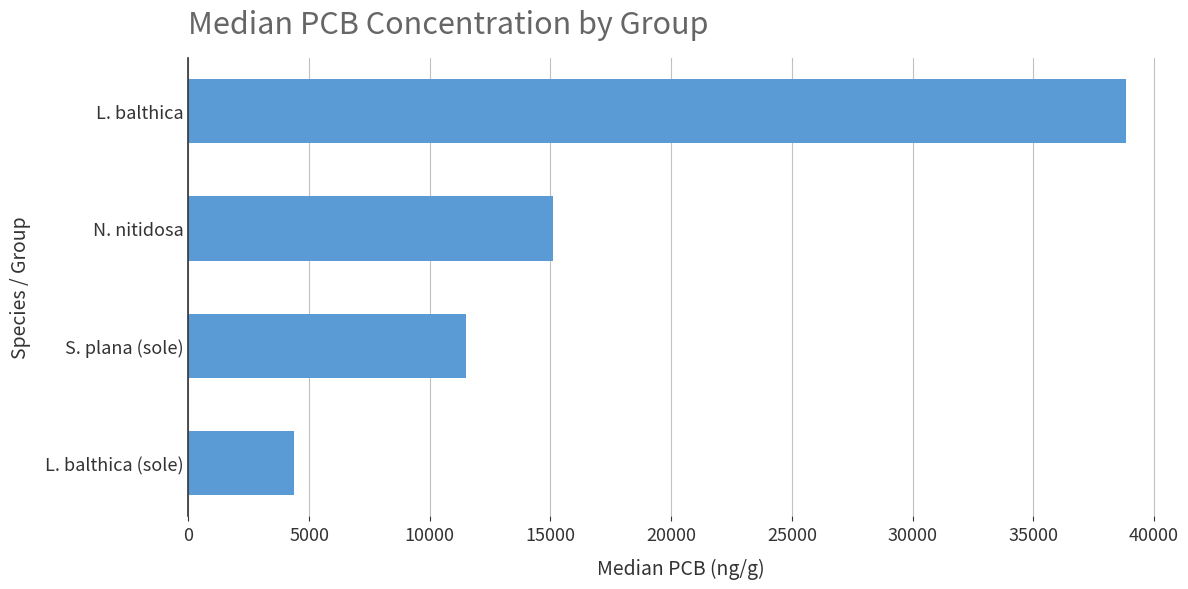

Between S. plana (sole) and L. balthica (sole), which is larger?

S. plana (sole)